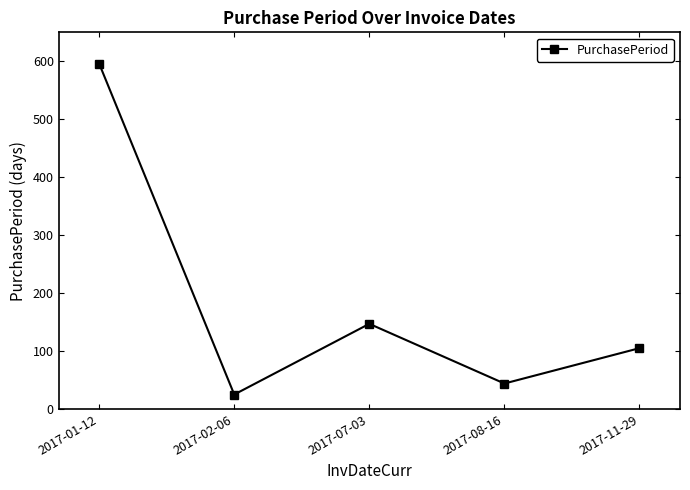

What is the change in value from 2017-01-12 to 2017-07-03?

-449